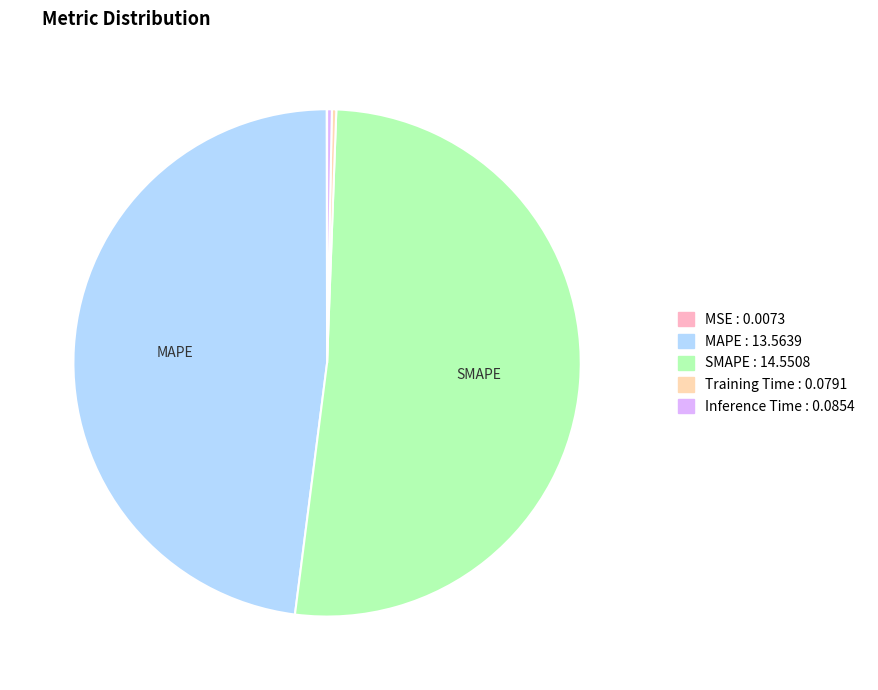

The SMAPE slice represents 64% of the pie. True or false?

False